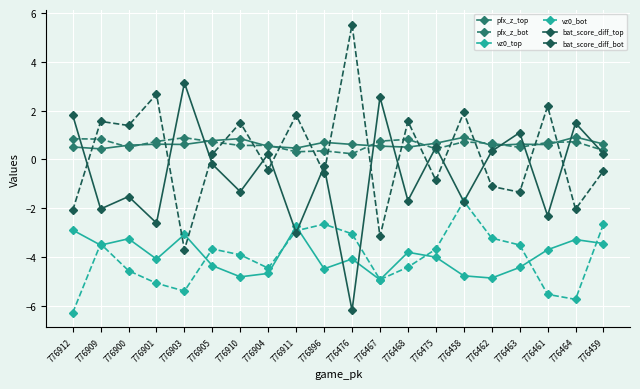

True or false: pfx_z_bot has more than 1 points higher than both neighbors.

True